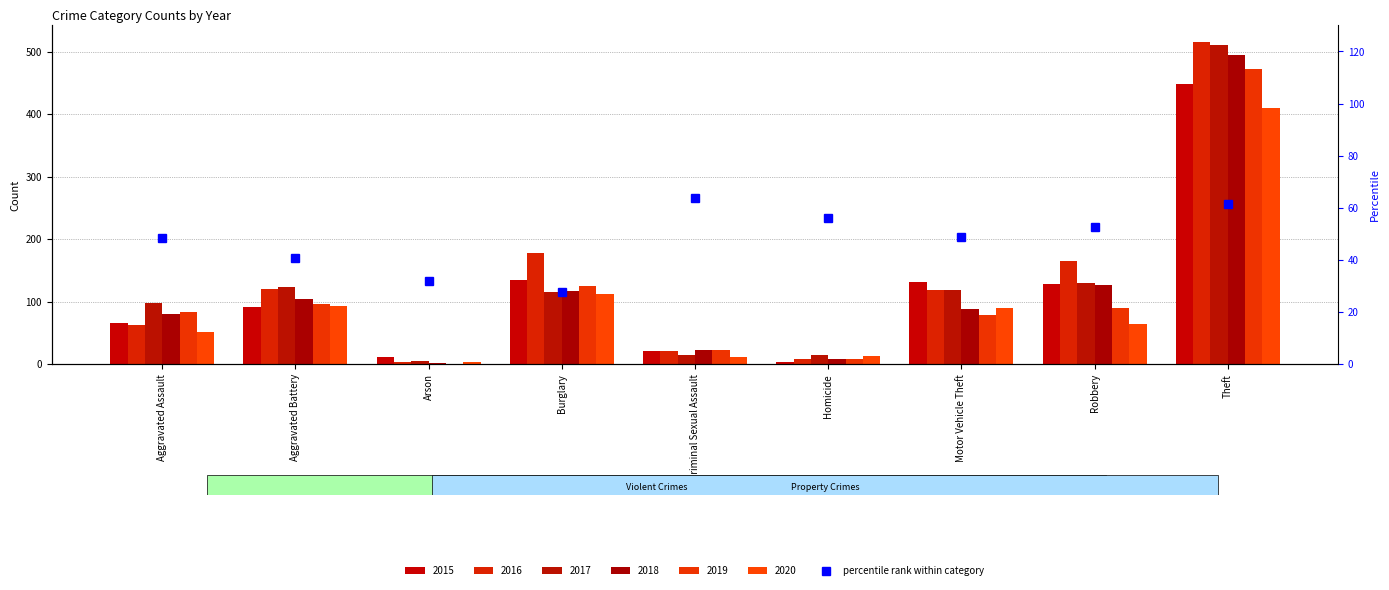

The value at Theft is 61.3. True or false?

True